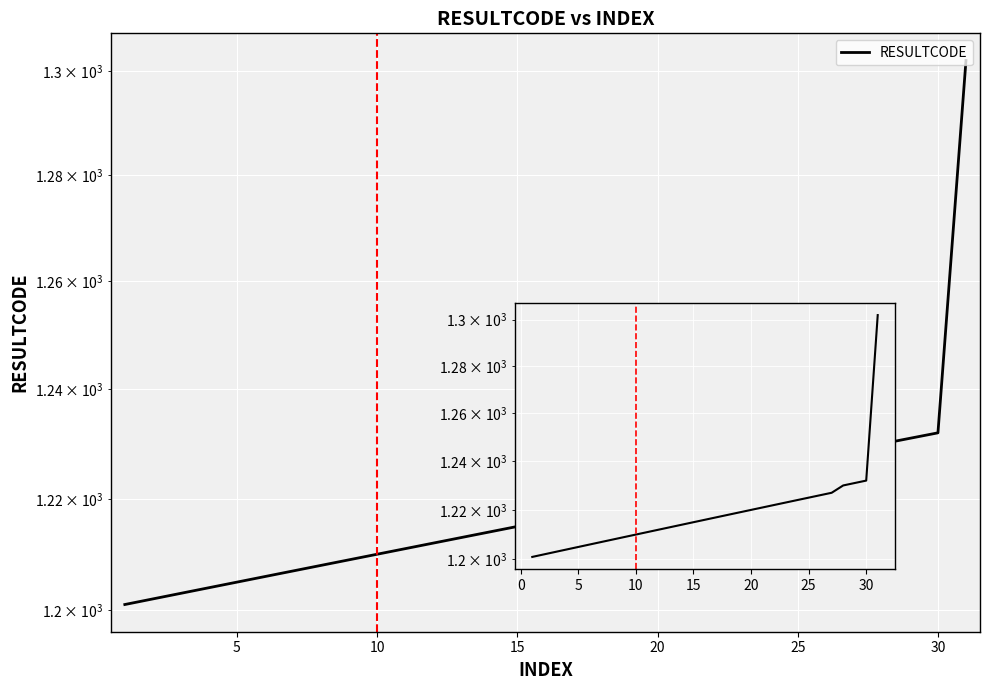

Reading right to left, list all the values displayed in this chart.

1302	1232	1231	1230	1227	1226	1225	1224	1223	1222	1221	1220	1219	1218	1217	1216	1215	1214	1213	1212	1211	1210	1209	1208	1207	1206	1205	1204	1203	1202	1201